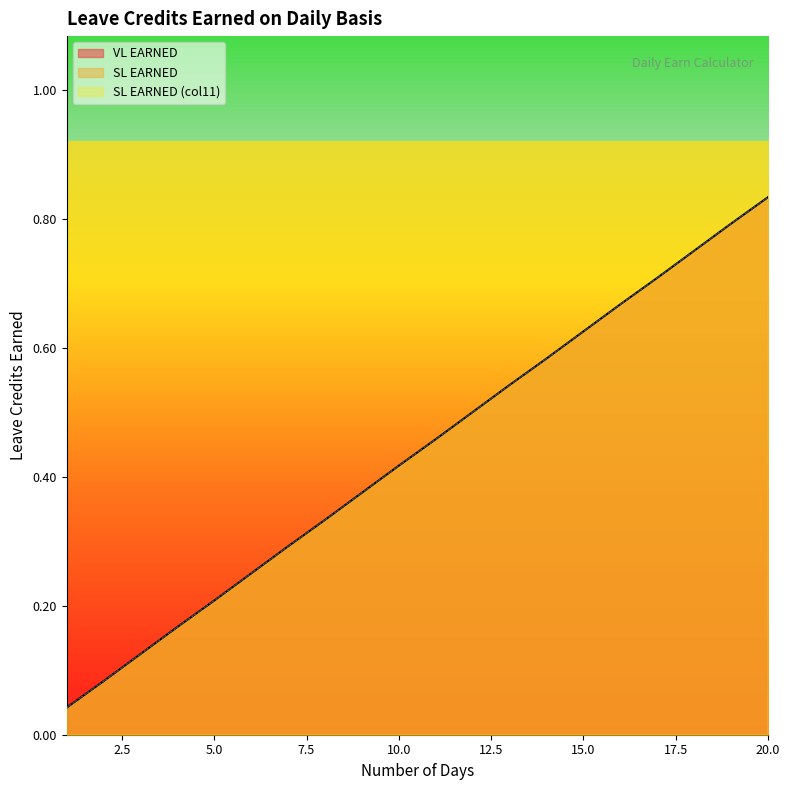

Count the number of data series in this chart.

3